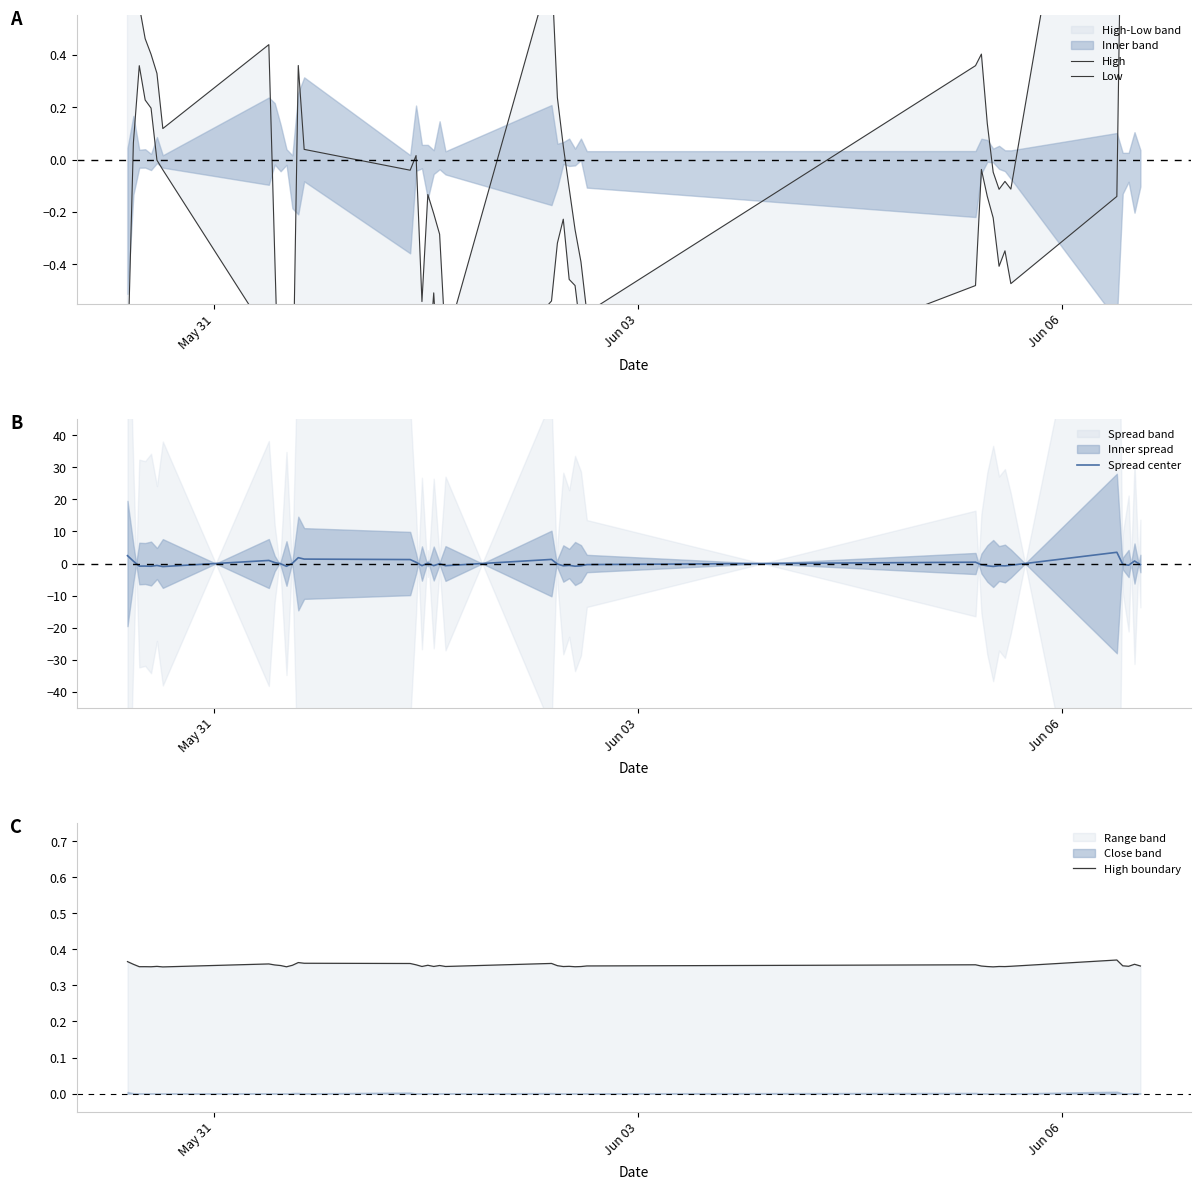

True or false: Low and Spread center cross at least once.

True